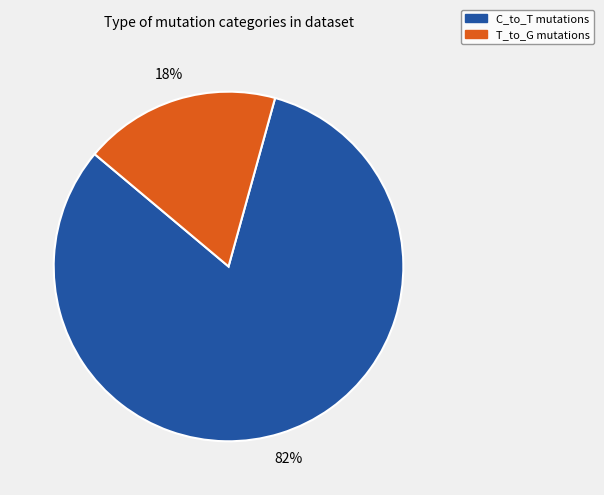

To the nearest percent, what is the difference between the largest and smallest slice percentages?

64%